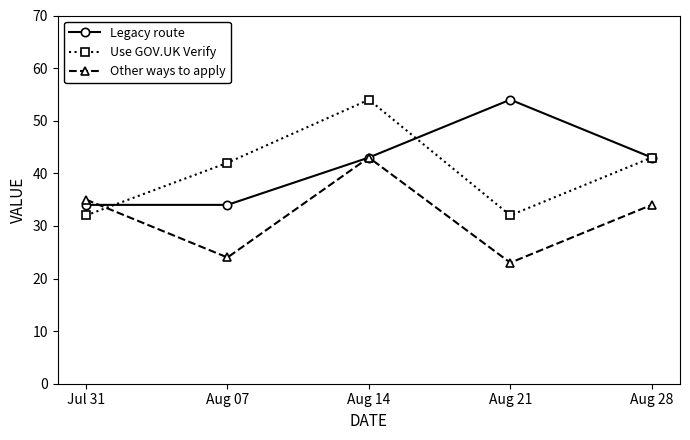

Rank the series at Aug 21 from highest to lowest value.

Legacy route, Use GOV.UK Verify, Other ways to apply